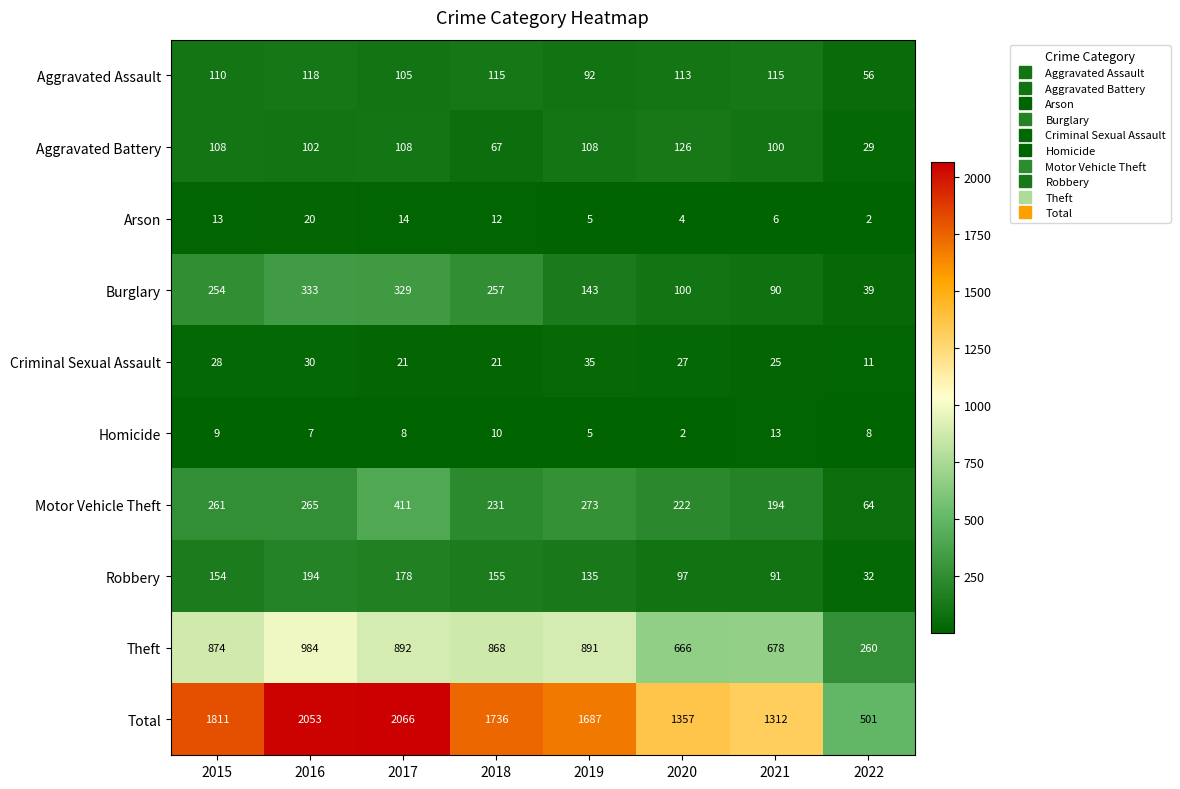

What is the approximate value of Robbery at 2016?

194